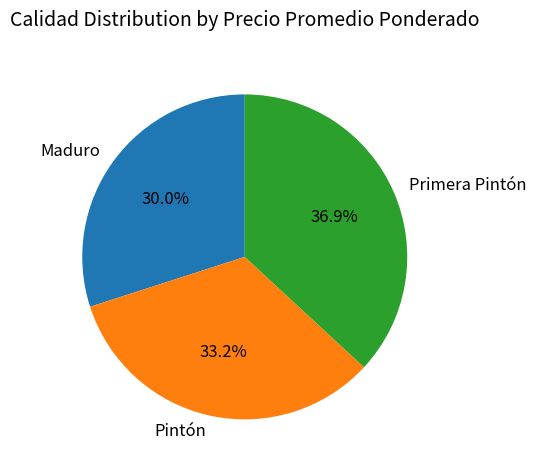

What percentage is NOT represented by Maduro?

70.0%